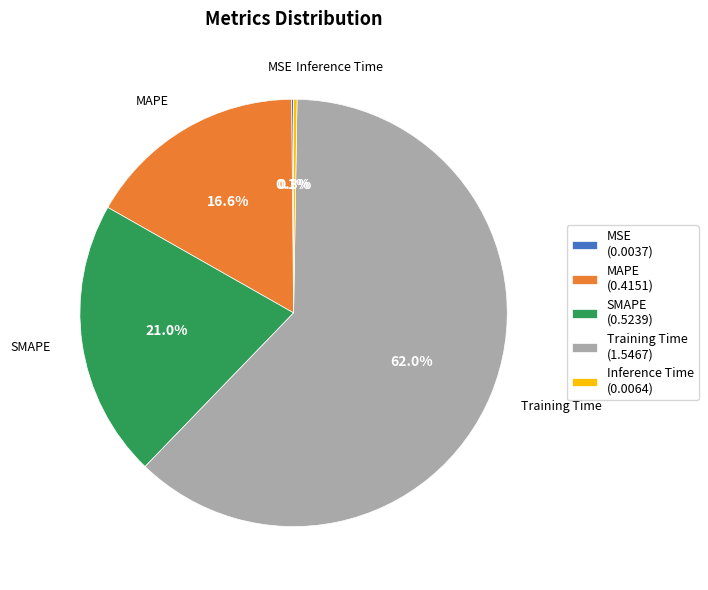

What percentage is NOT represented by Training Time?

38.0%